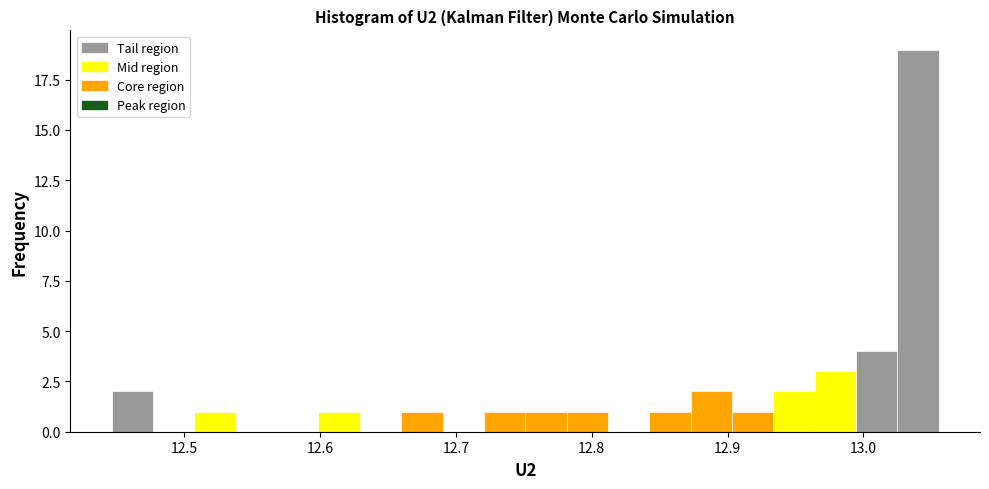

Read against the x-axis, roughly where is the centre of the tallest bar?

13.04